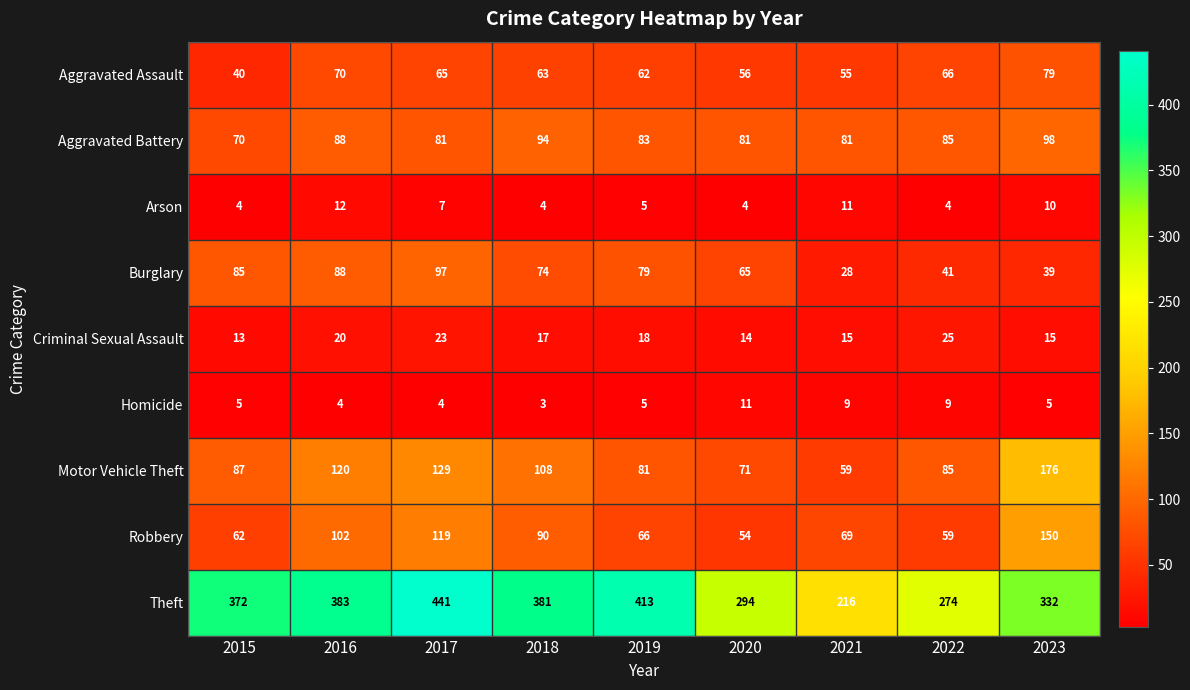

Which series has the largest total across all categories?

Theft